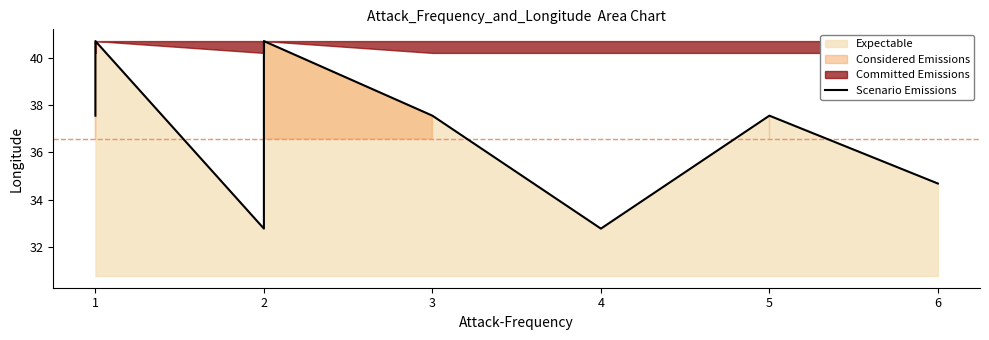

What is the minimum value shown in the chart?

32.8